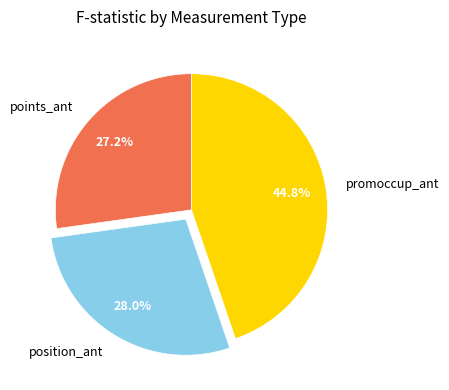

To the nearest percent, what is the average slice percentage?

33%